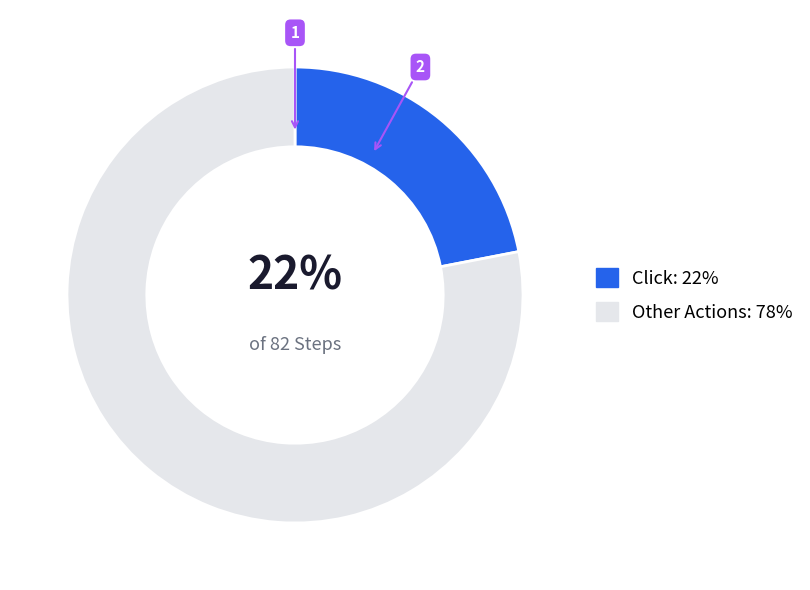

Do Other Actions: 78% and Click: 22% together represent more than half of the pie?

Yes